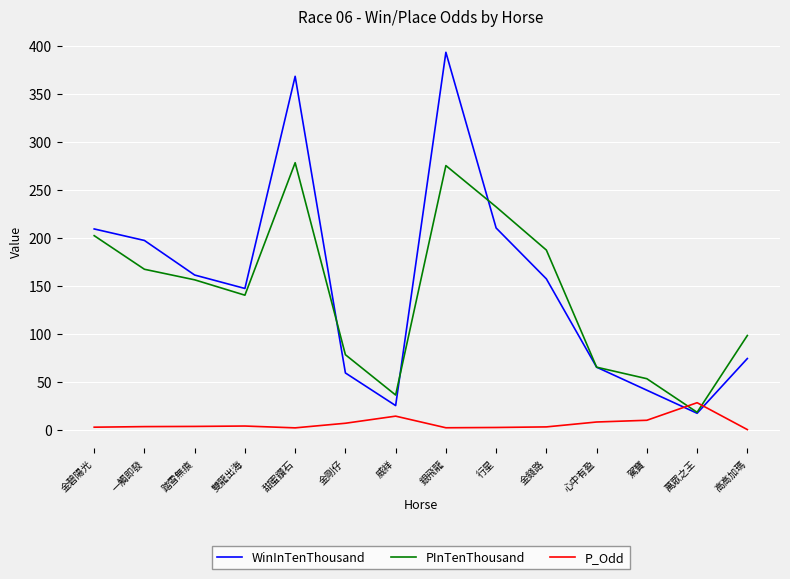

At how many categories does at least one series exceed 237?

2